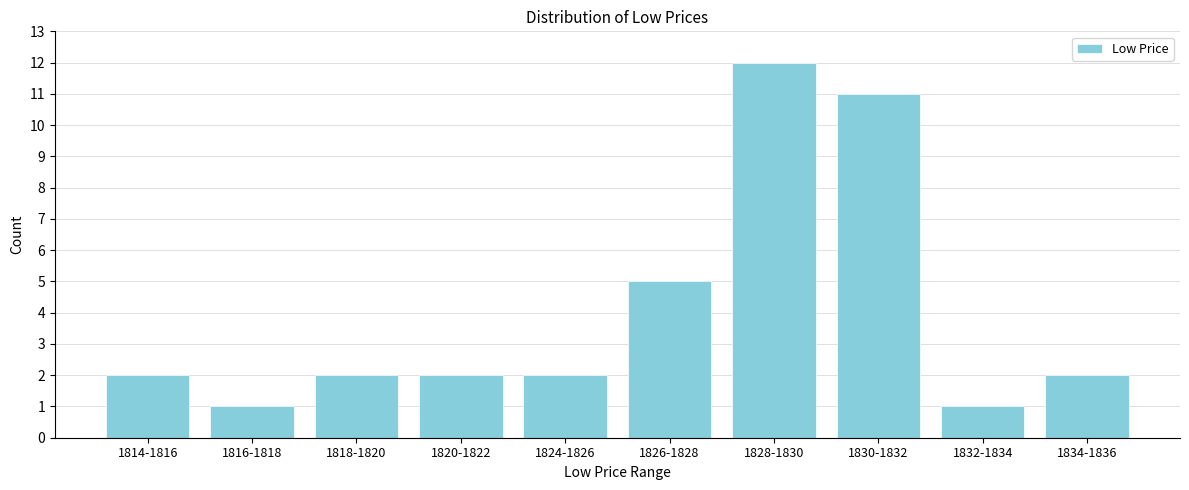

Reading left to right, extract all data points from this chart.

2	1	2	2	2	5	12	11	1	2